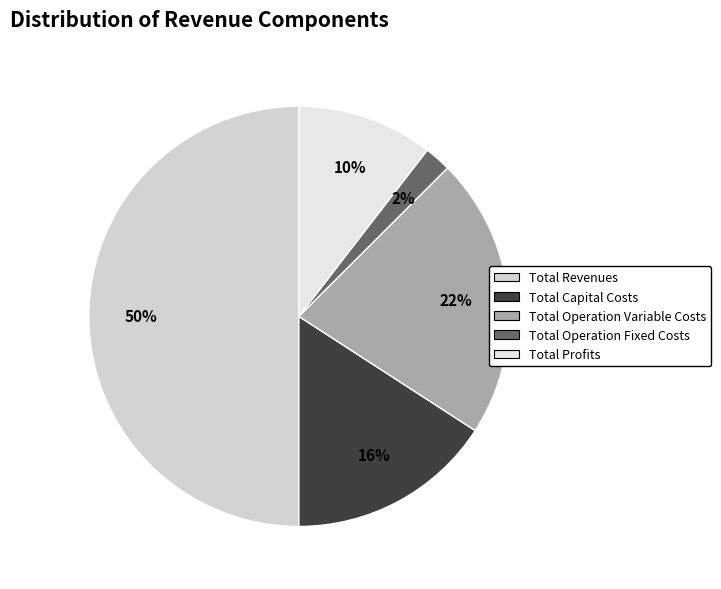

Which category accounts for the majority?

Total Revenues